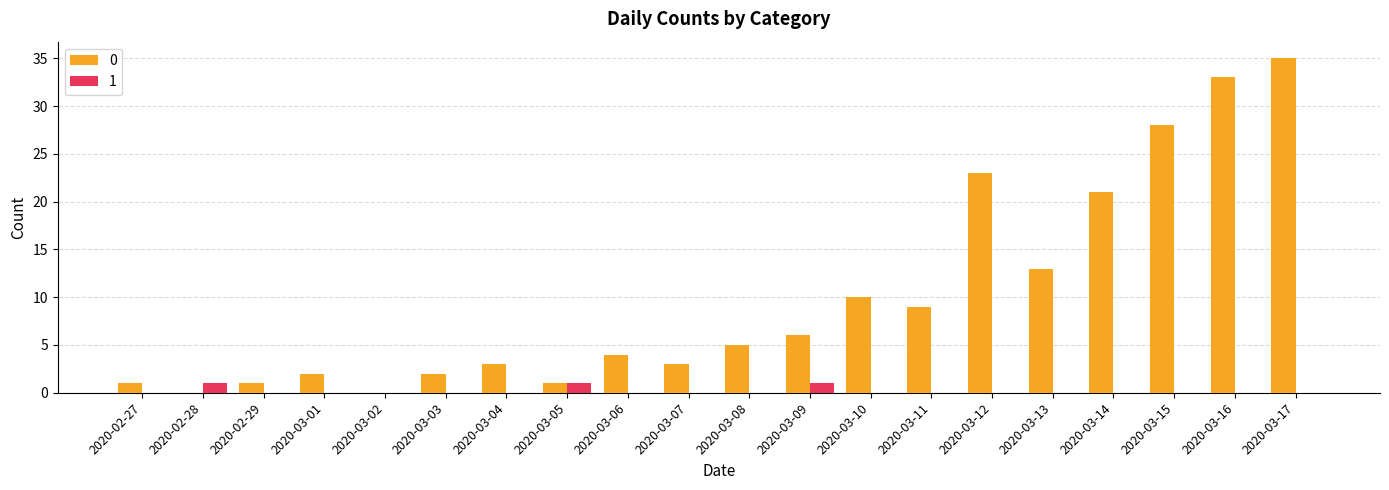

How many groups of bars are there?

20